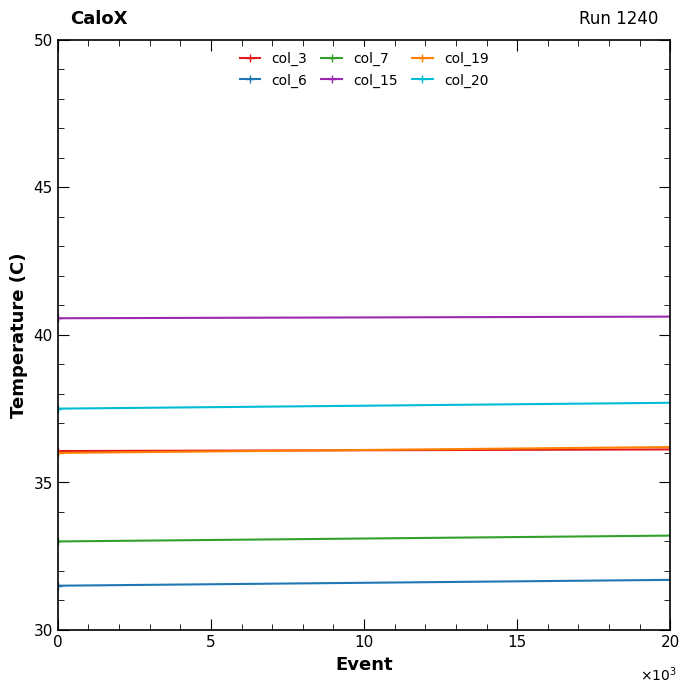

The value of col_6 at 0 is 79.2. True or false?

False